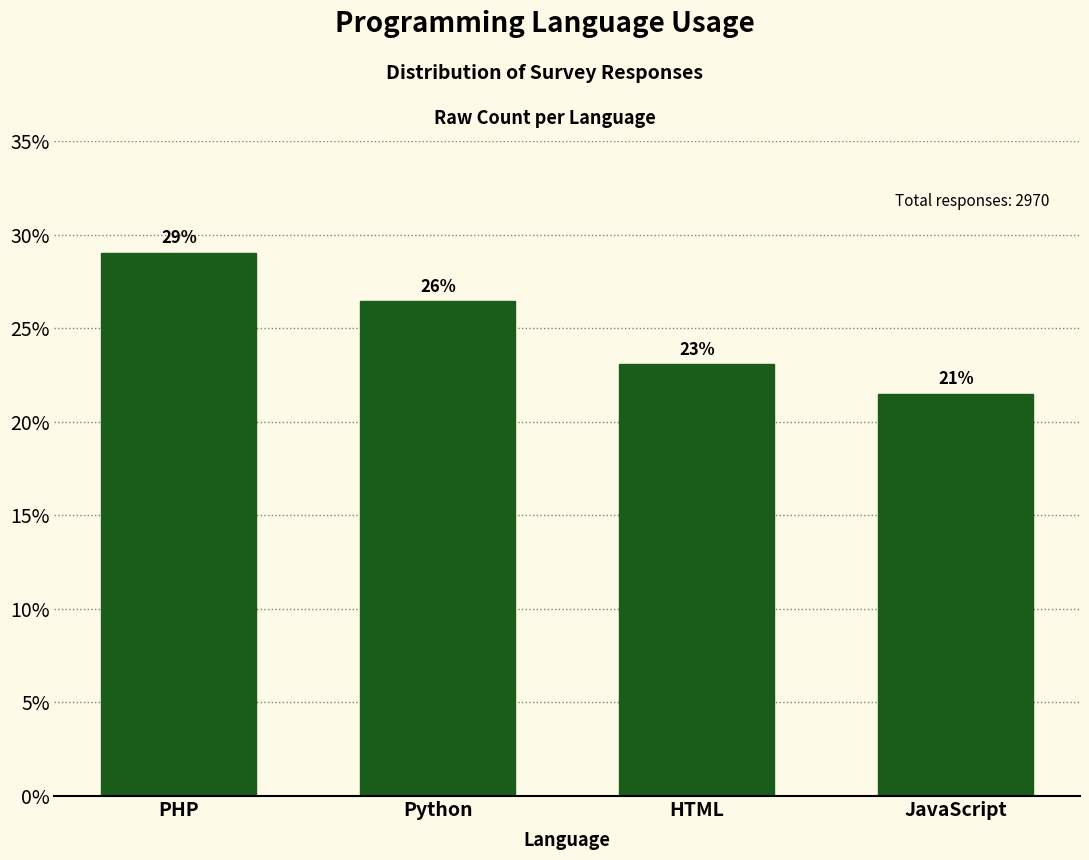

List the labels in order of value, largest first.

PHP, Python, HTML, JavaScript